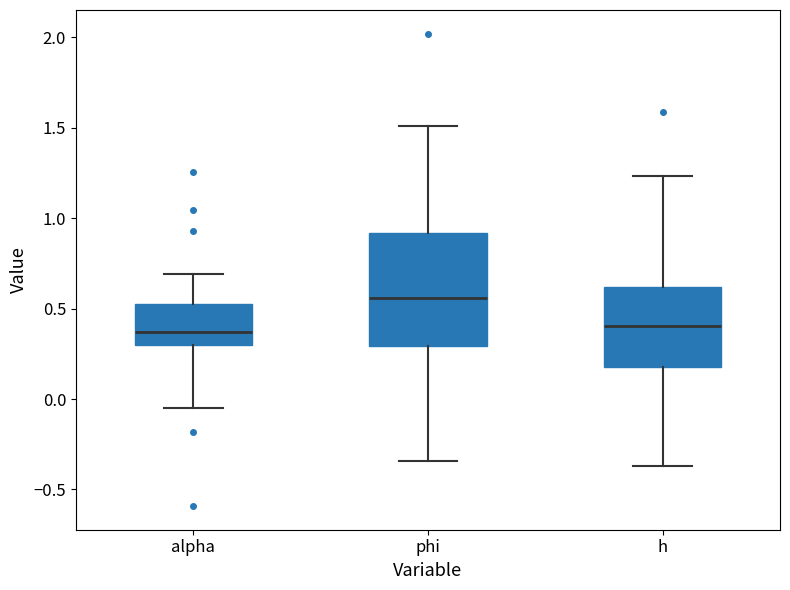

Where does the upper whisker of the box for phi end on the y-axis? The values are not printed on the chart, so give them approximately, as read against the axis.

1.50